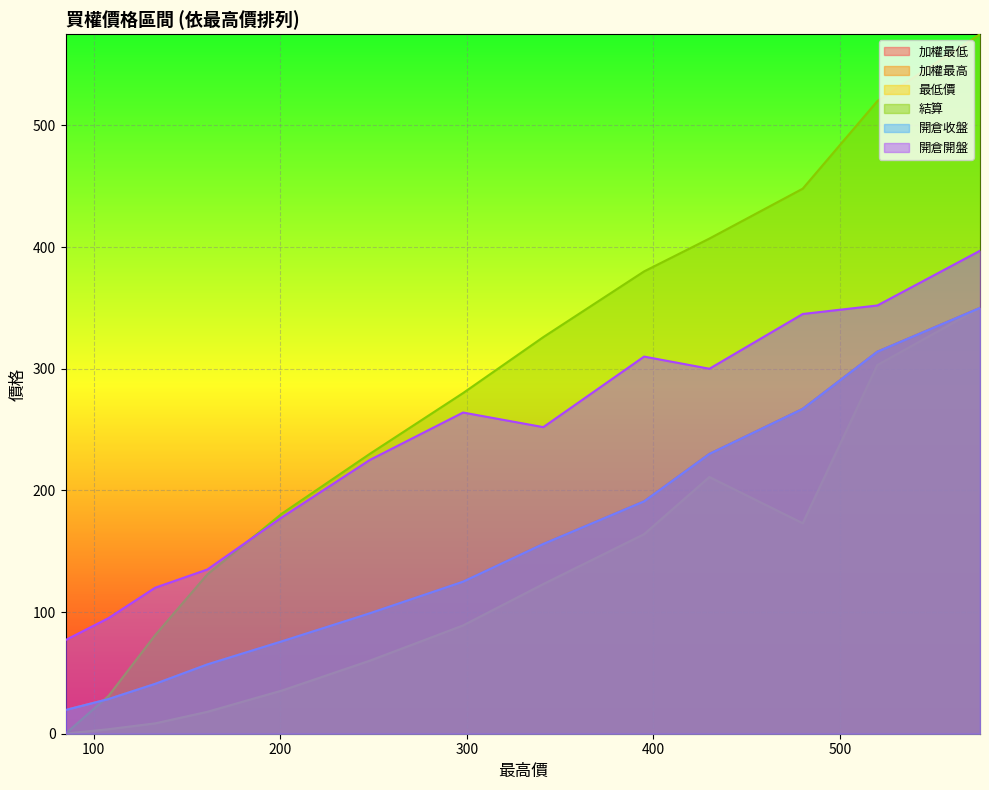

What is the sum of all 結算 values?

3590.1